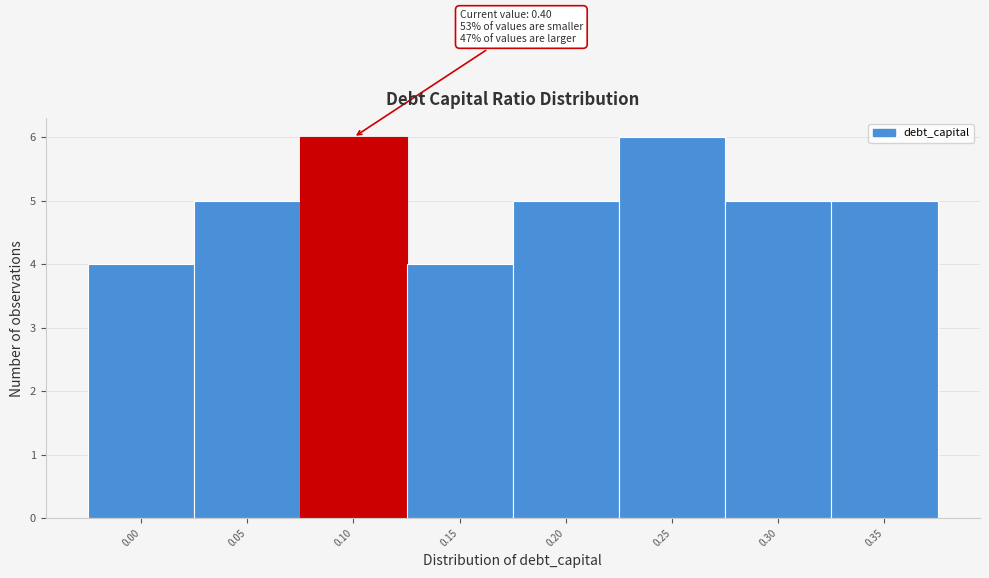

Reading left to right, extract all data points from this chart.

4	5	6	4	5	6	5	5